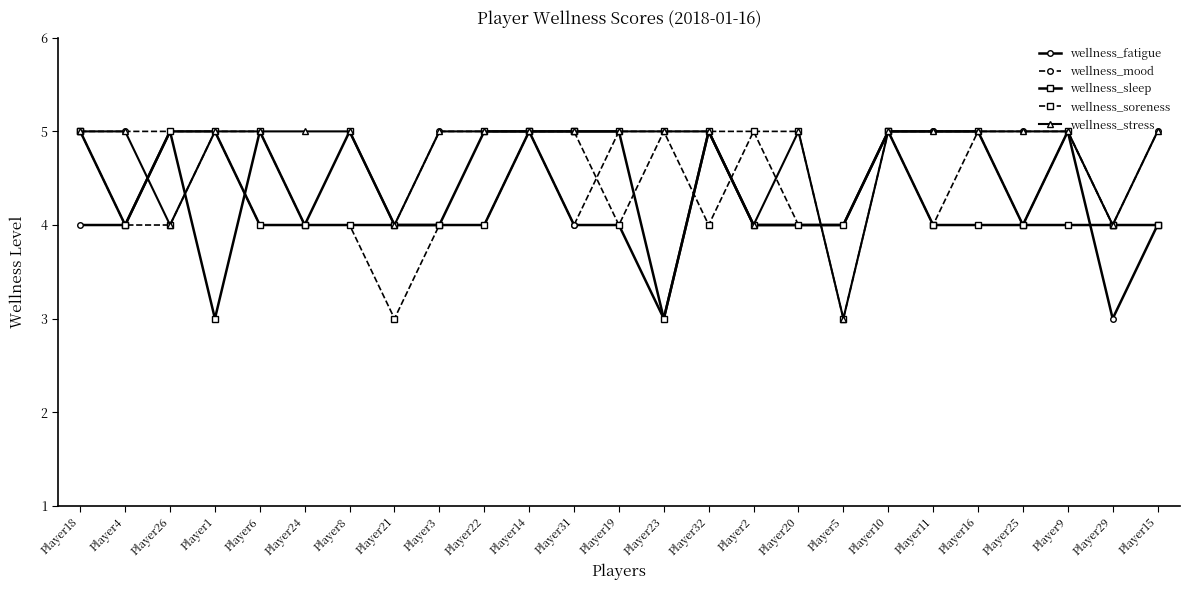

Is the value of wellness_sleep at Player15 greater than the value of wellness_mood at Player9?

No